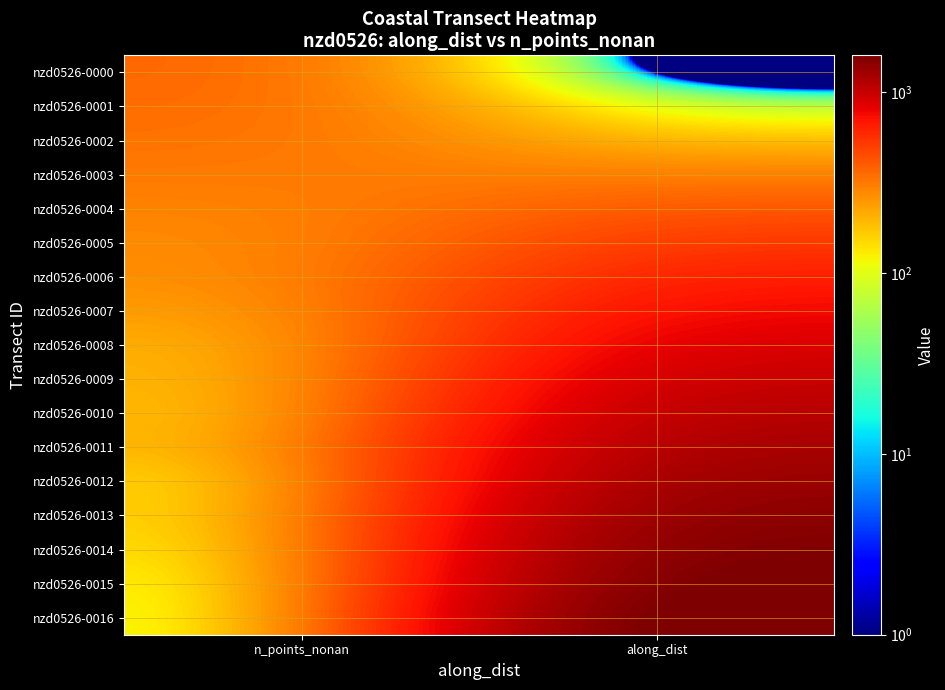

What is the spread (max minus min) of values at n_points_nonan?

25.0